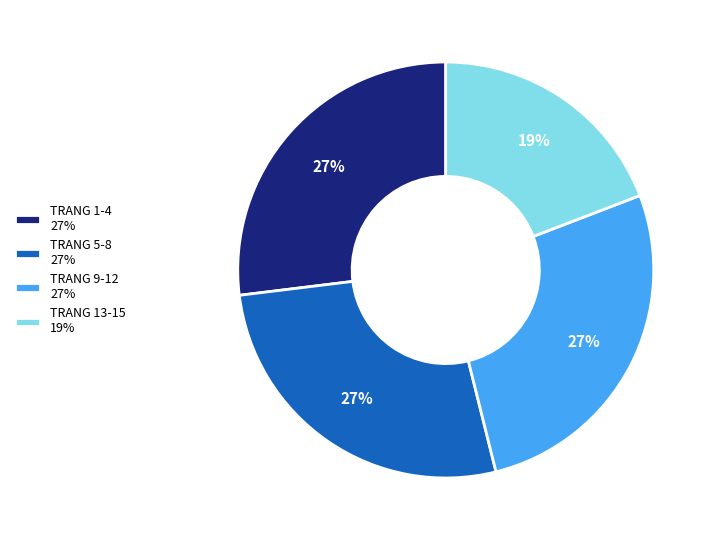

Which slice is the smallest?

TRANG 13-15 19%